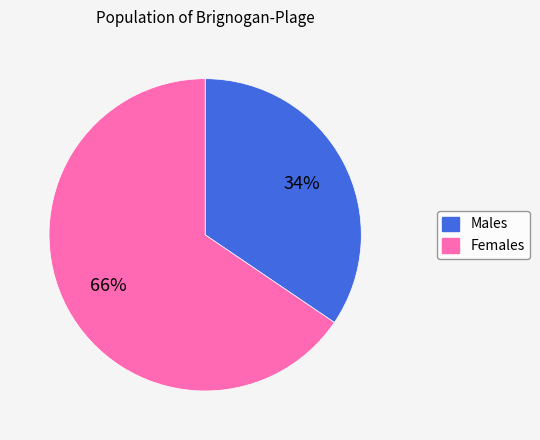

Count the number of slices in the pie.

2